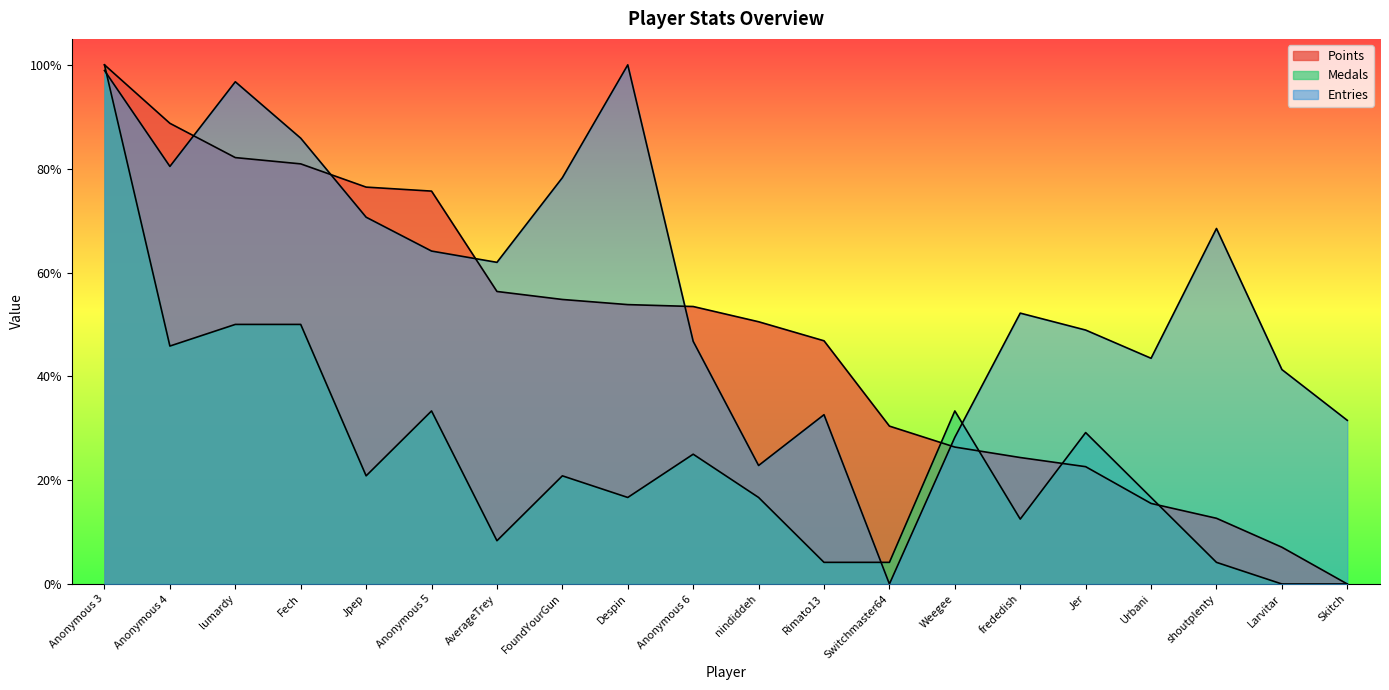

Which series ends up on top after the final intersection of Medals and Entries?

Entries